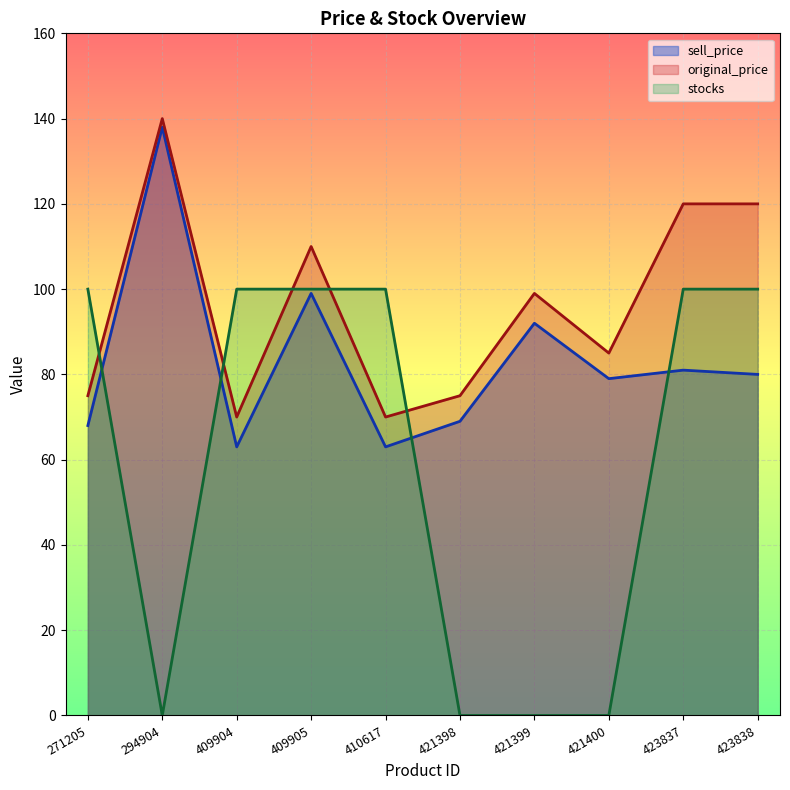

At which label does original_price first exceed 99?

294904